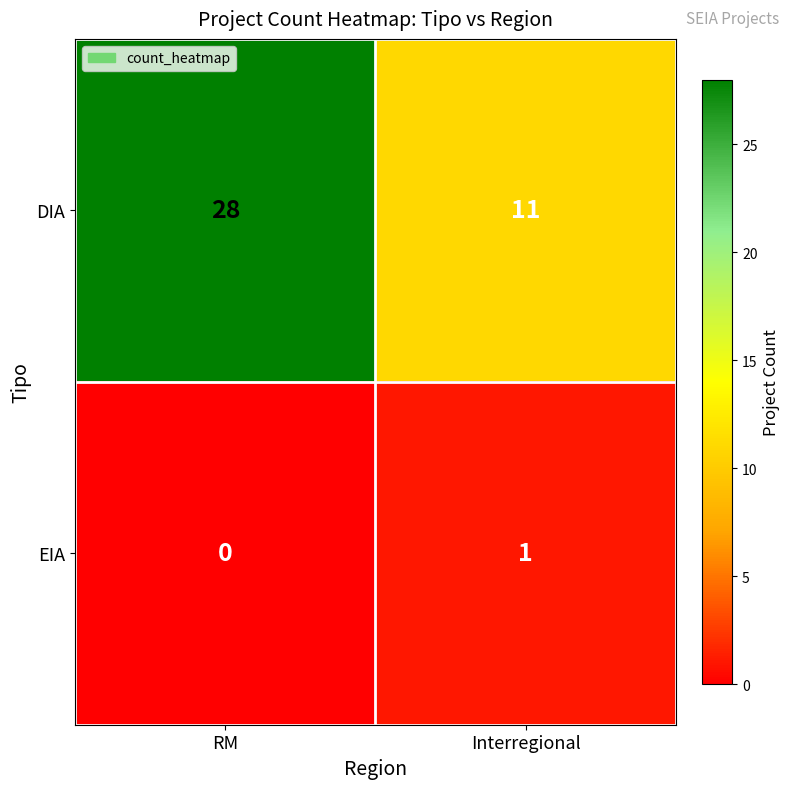

What is the sum of the DIA values at Interregional and RM?

39